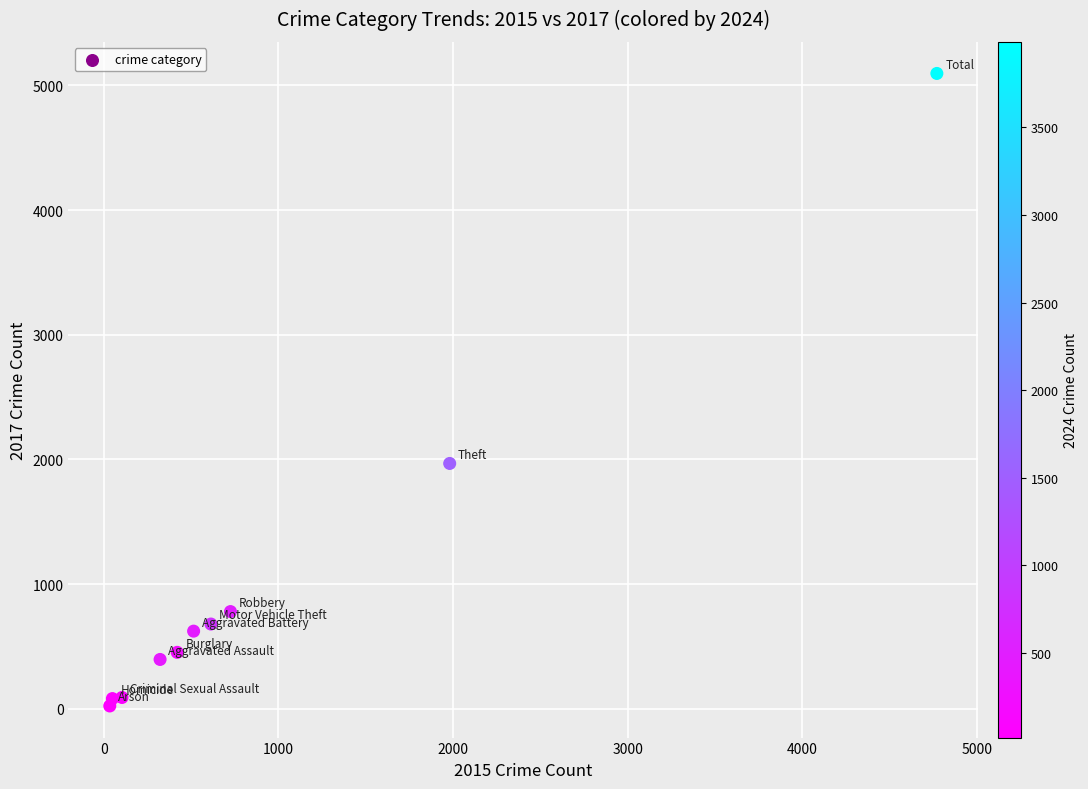

What Y value in the scatter plot is closest to 2559?

1968